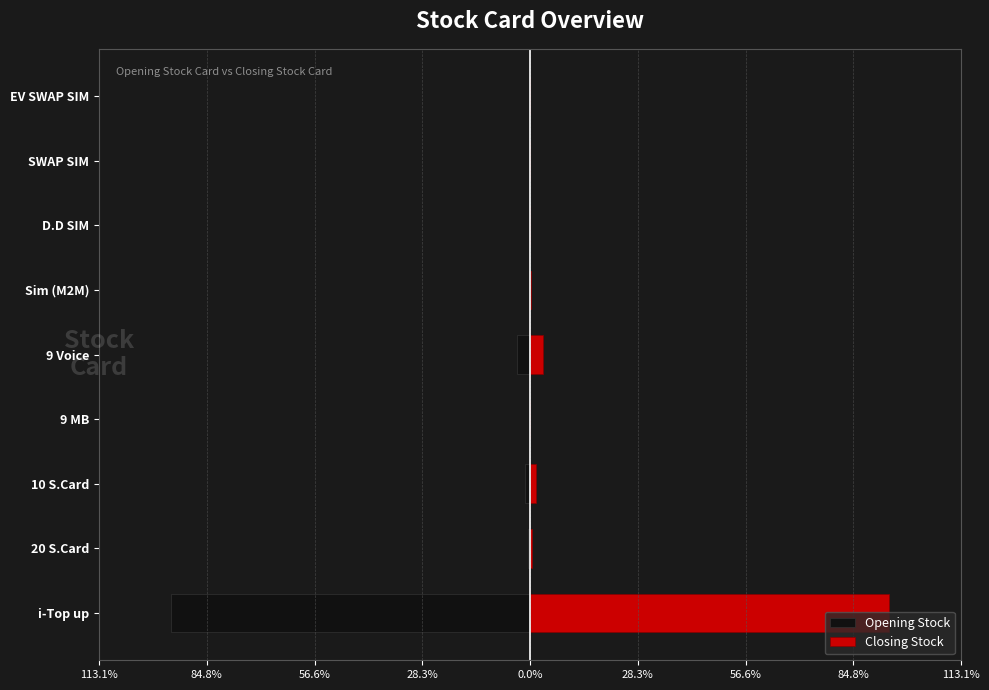

What is the smallest value displayed?

-94.3